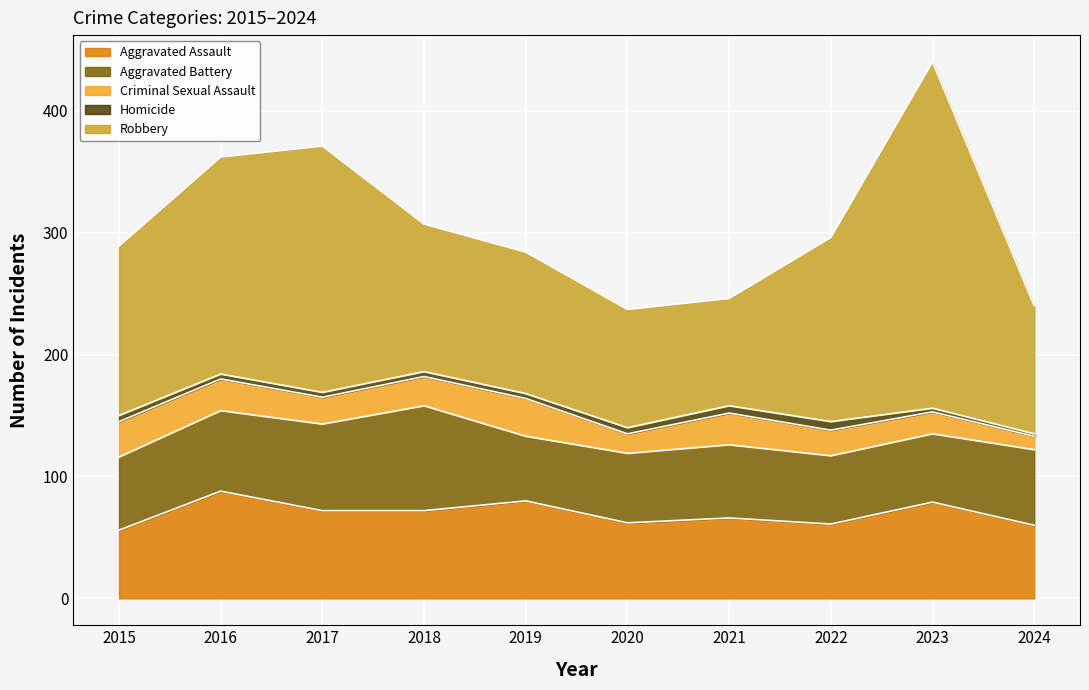

List the labels in order of Aggravated Battery value, smallest first.

2019, 2022, 2023, 2020, 2015, 2021, 2024, 2016, 2017, 2018